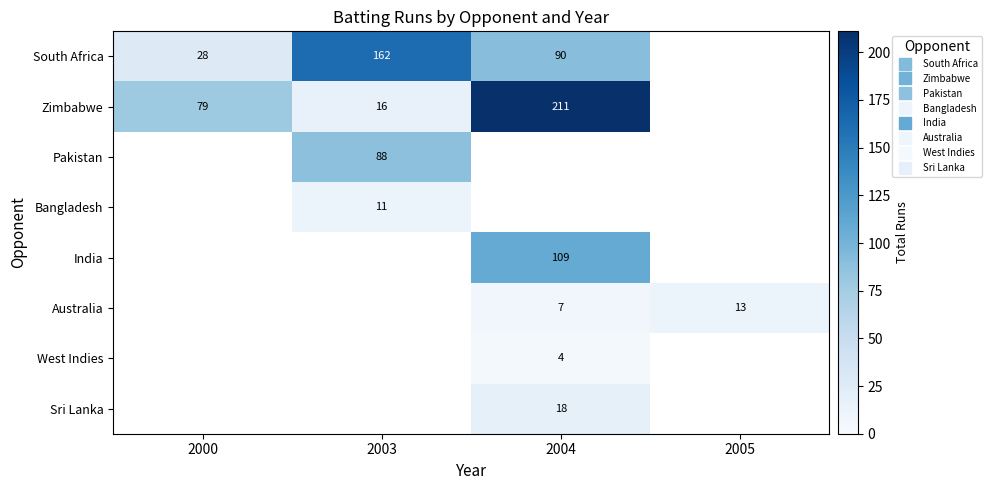

What is the spread (max minus min) of values at 2004?

207.0